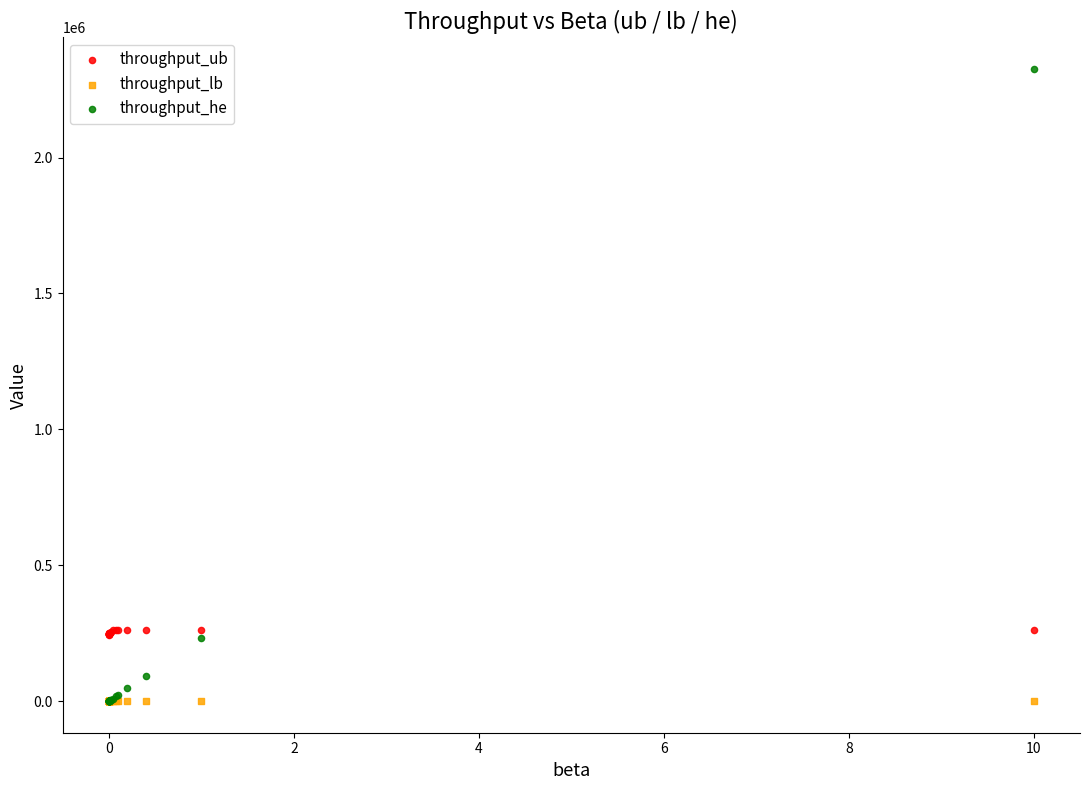

What are all the series names shown in the legend?

throughput_ub, throughput_lb, throughput_he